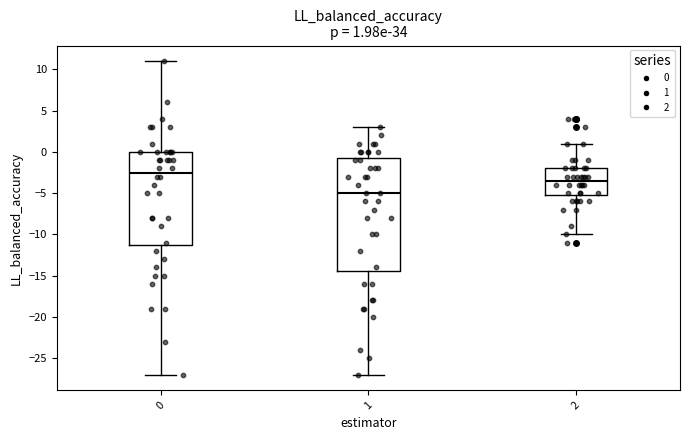

Comparing the boxes themselves (not the whiskers), which one is the tallest?

1